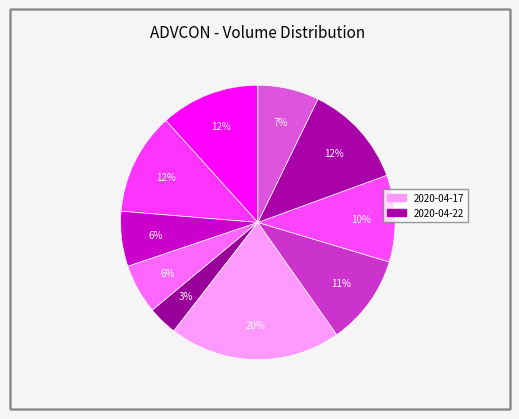

How many segments does this pie chart have?

10